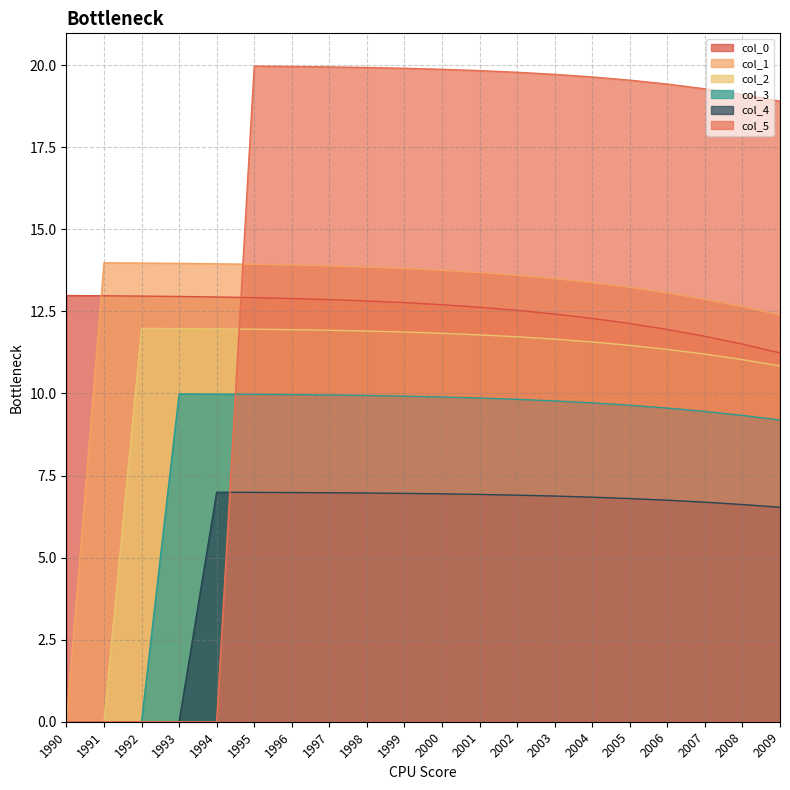

True or false: col_5 has more than 2 points higher than both neighbors.

False